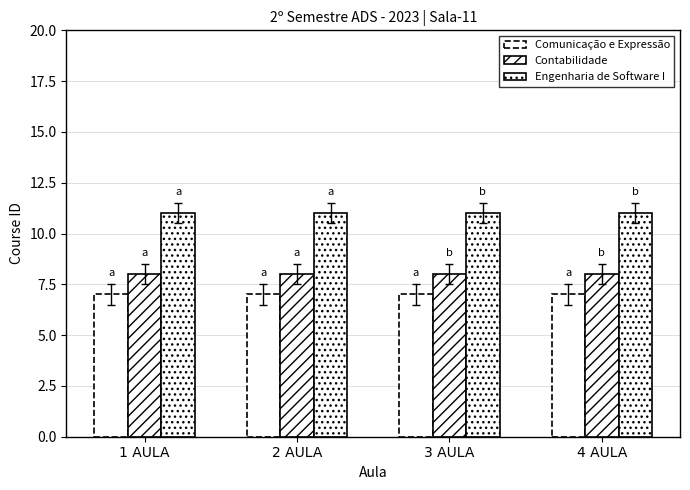

Reading right to left, transcribe all the data shown in this chart.

Comunicação e Expressão: 7	7	7	7
Contabilidade: 8	8	8	8
Engenharia de Software I: 11	11	11	11